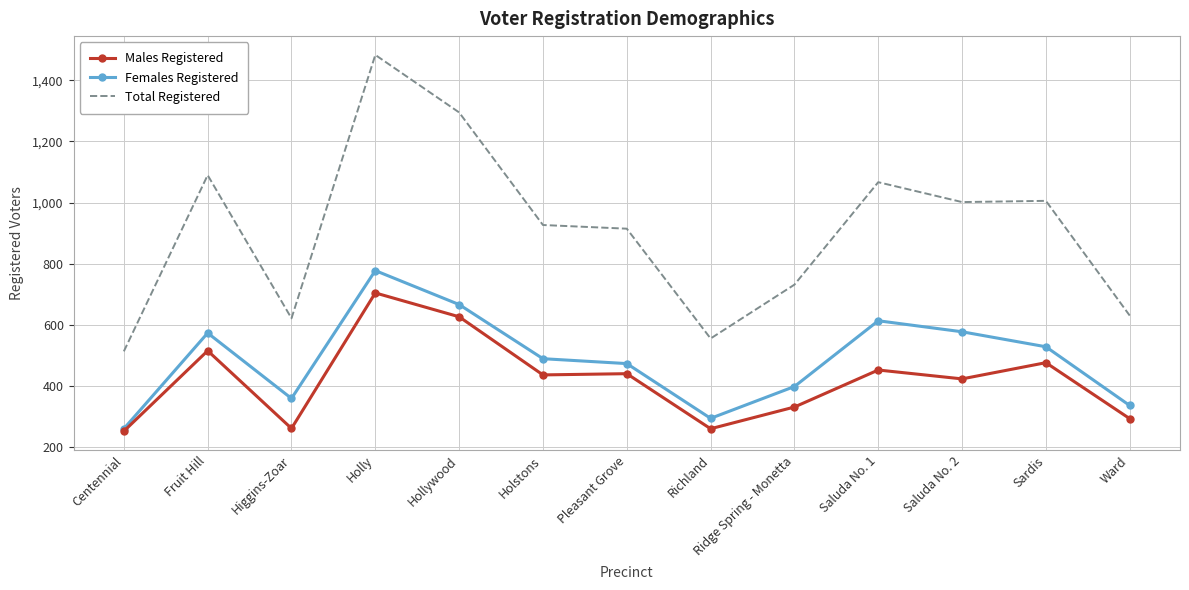

At which label does Total Registered reach its peak?

Holly